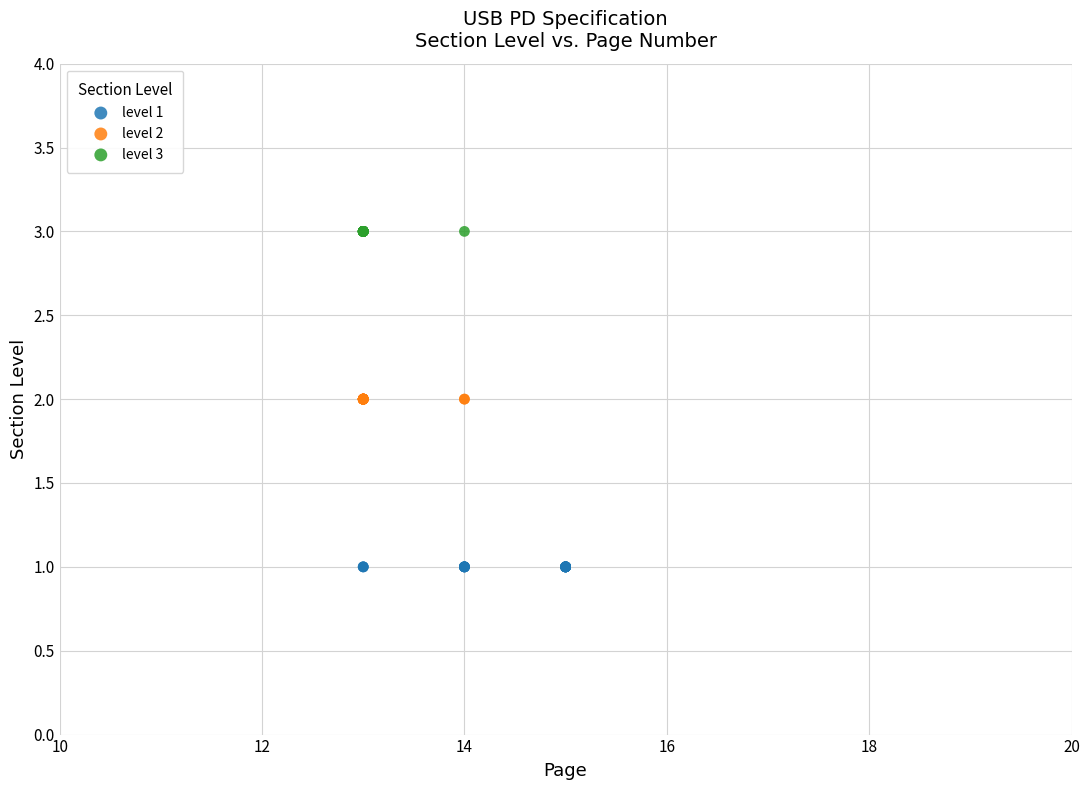

Which series contains the highest Y value?

level 3